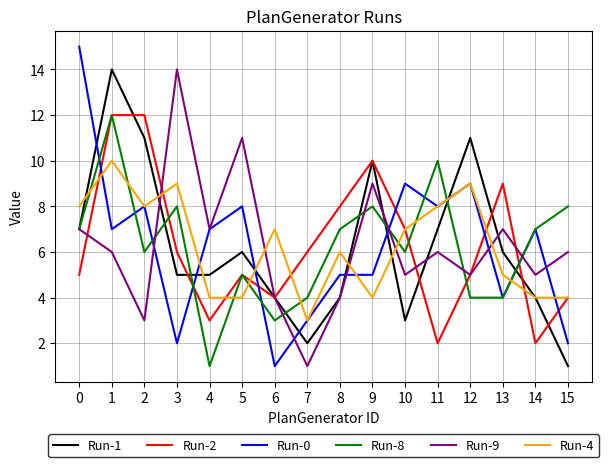

True or false: Run-4 has more than 2 interior local peaks.

True